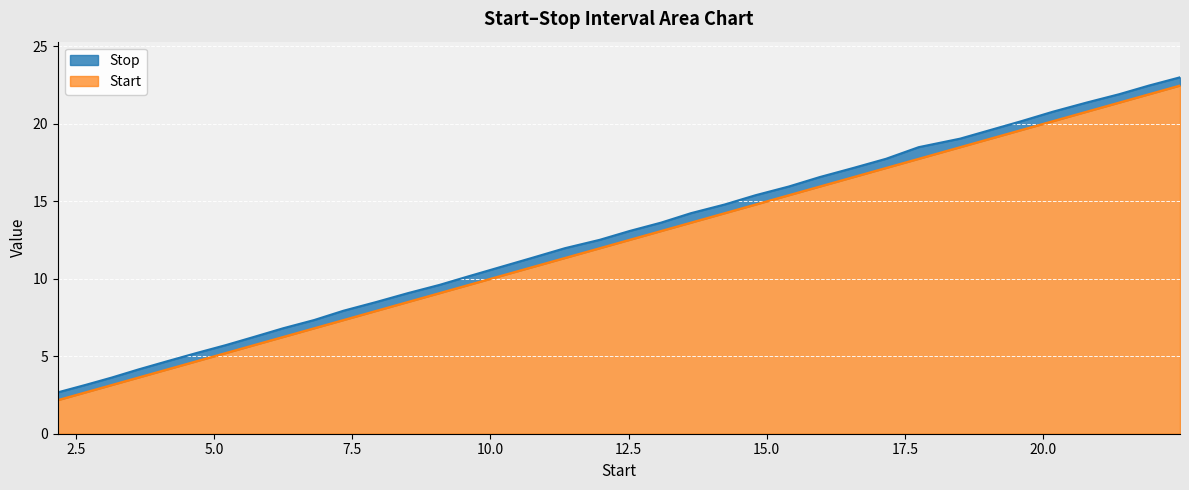

Is the value of Stop at 11.98 greater than the value of Start at 5.21?

Yes